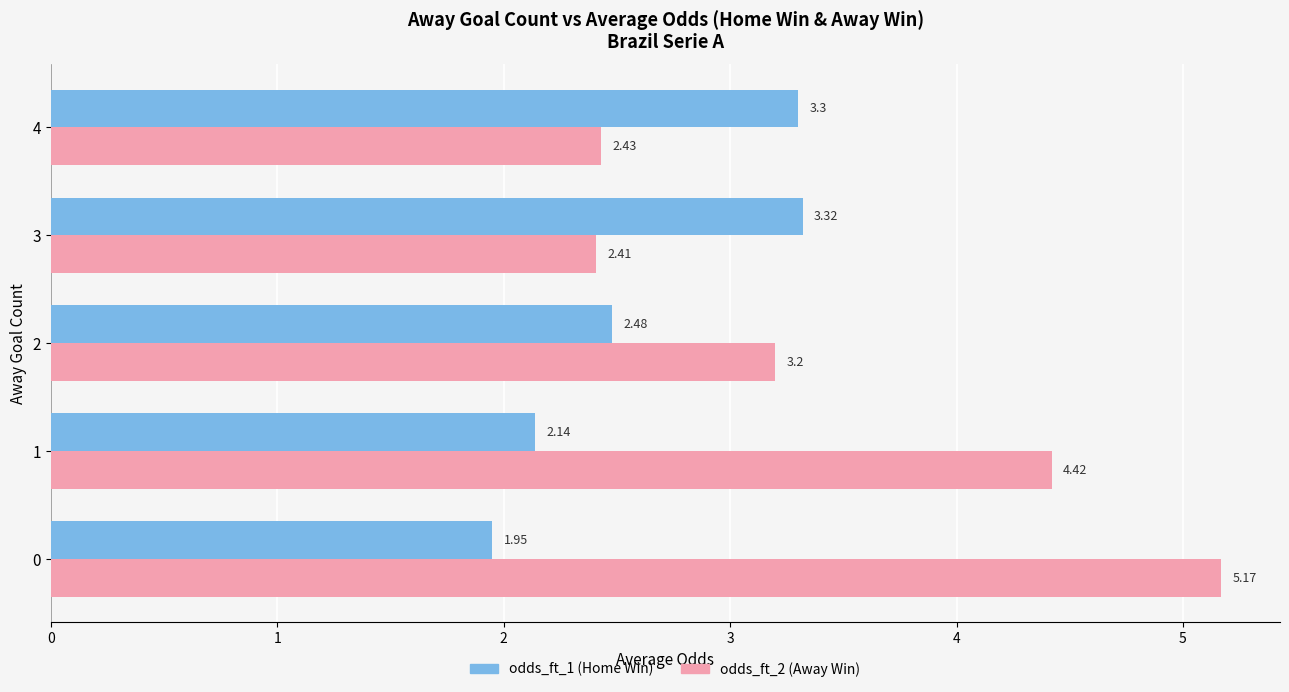

How many values in the odds_ft_1 (Home Win) series are below 2?

1